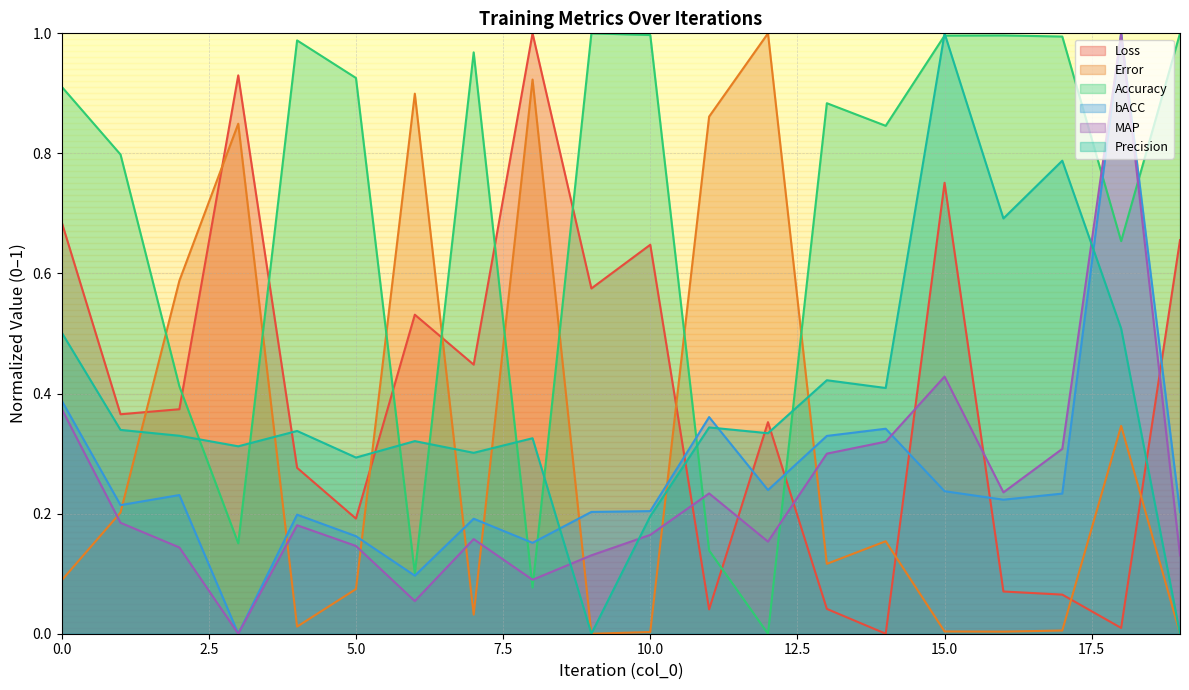

Which label corresponds to the largest value in the chart?

8